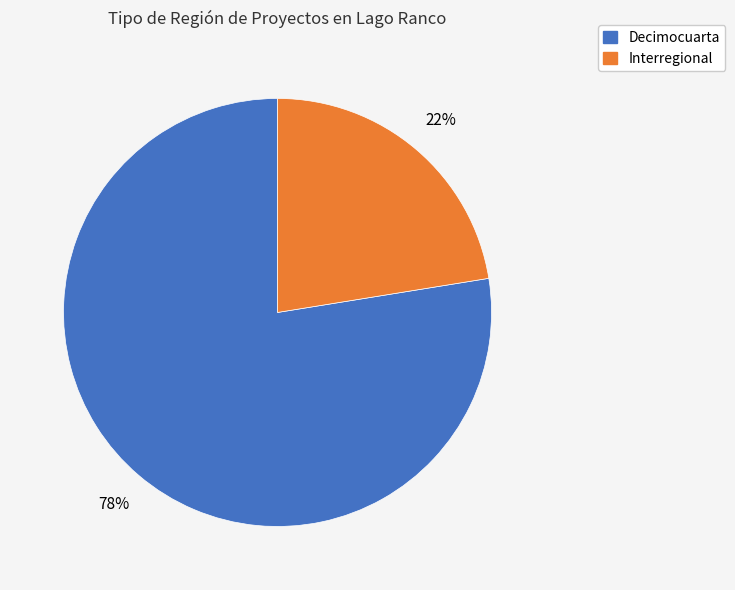

To the nearest percent, what portion does Decimocuarta represent?

78%